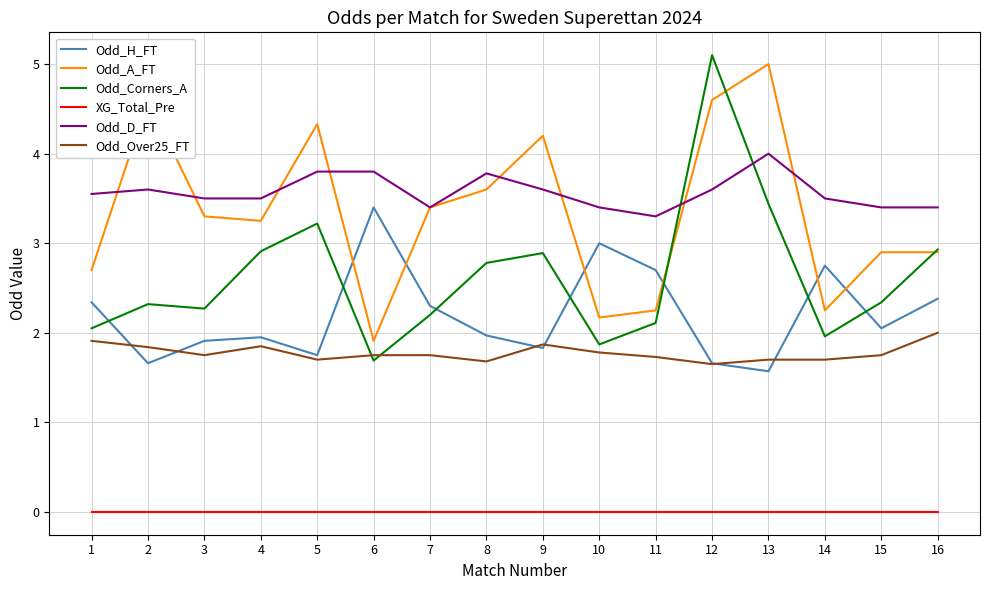

True or false: XG_Total_Pre and Odd_H_FT cross at least once.

False